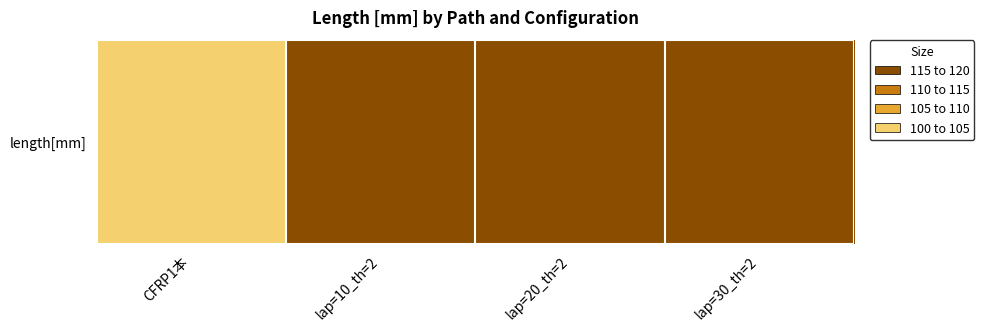

Between CFRP1本 and lap=30_th=2, which is larger?

lap=30_th=2